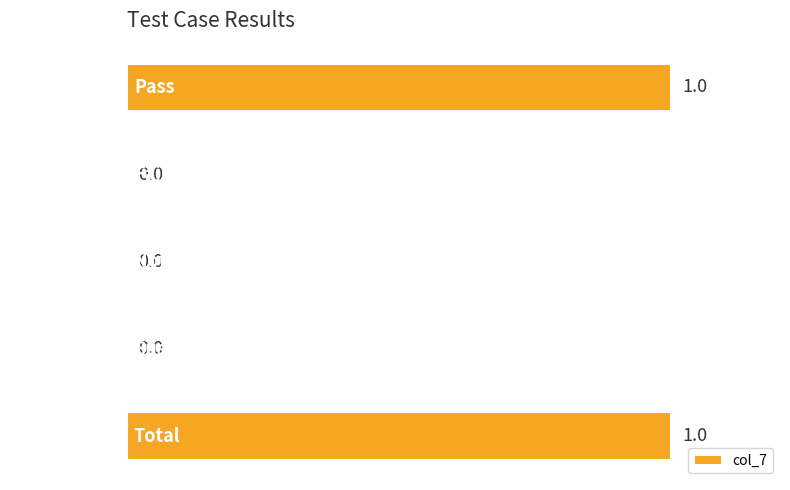

Is it true that the value at Not executed is 0?

True